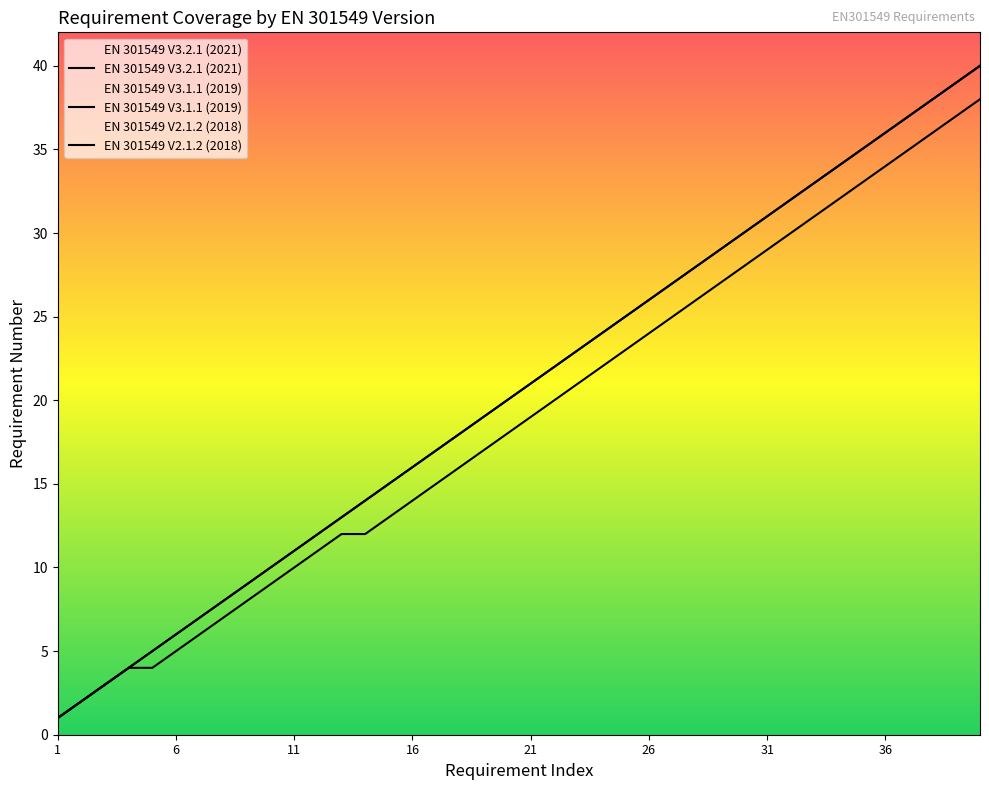

List the series in order of their peak value, highest first.

EN 301549 V3.2.1 (2021), EN 301549 V3.1.1 (2019), EN 301549 V2.1.2 (2018)